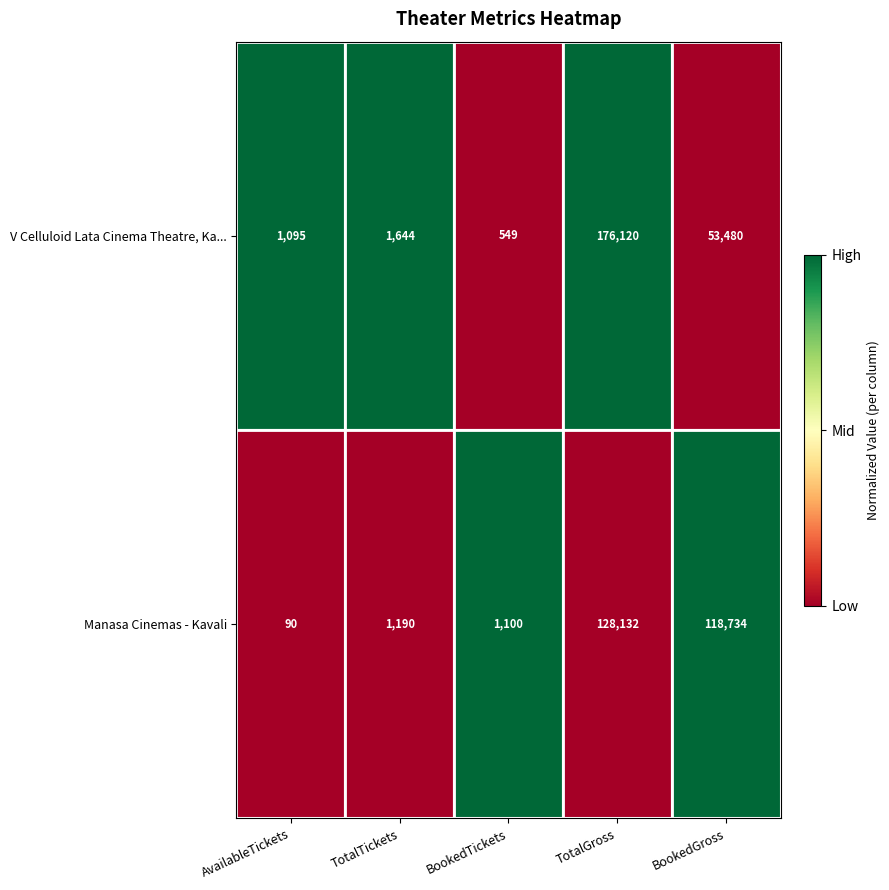

The value of V Celluloid Lata Cinema Theatre, Ka... at TotalTickets is 1644. True or false?

True